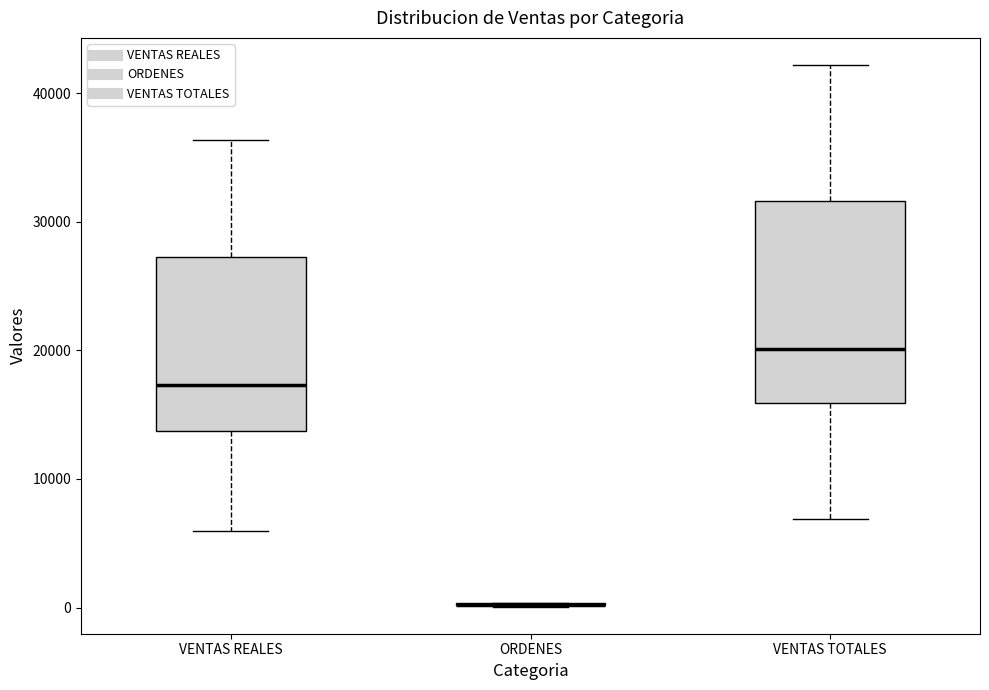

Comparing the boxes themselves (not the whiskers), which one is the tallest?

VENTAS TOTALES